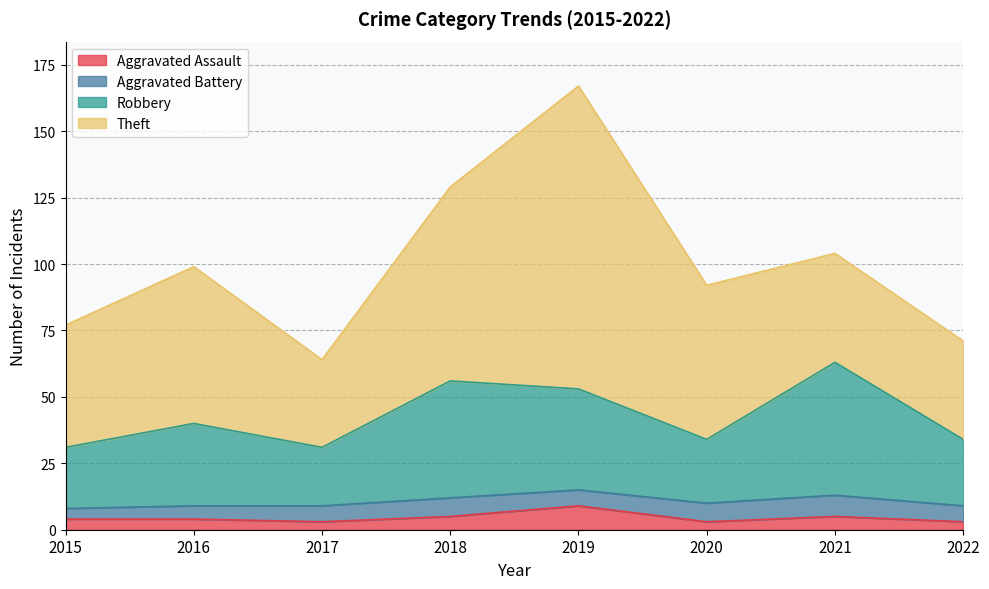

The Total series shows 71 at 2022. True or false?

True